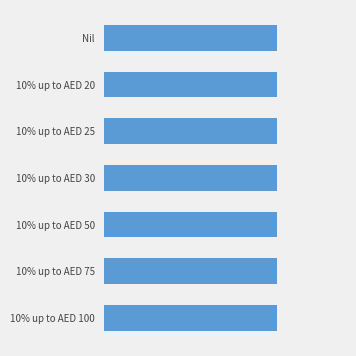

What position from the left is 10% up to AED 30?

4